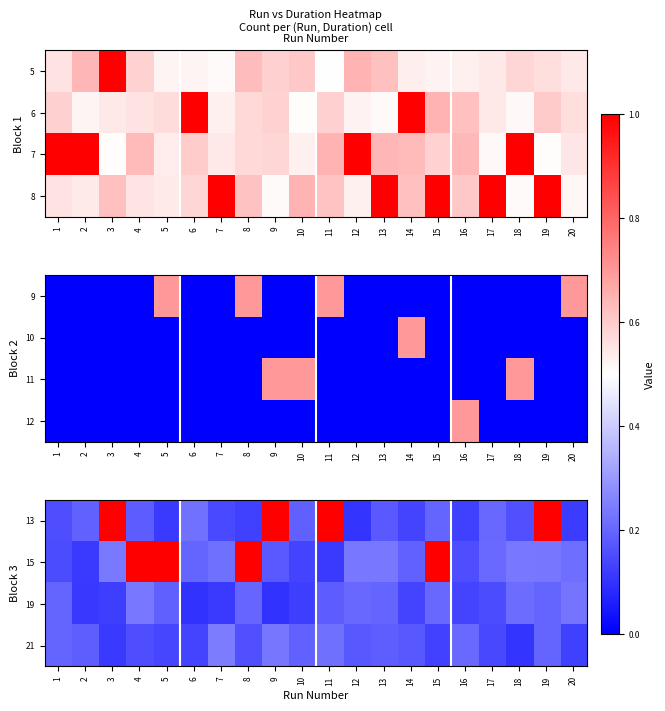

What is the difference between the highest and lowest values at 8?

0.9